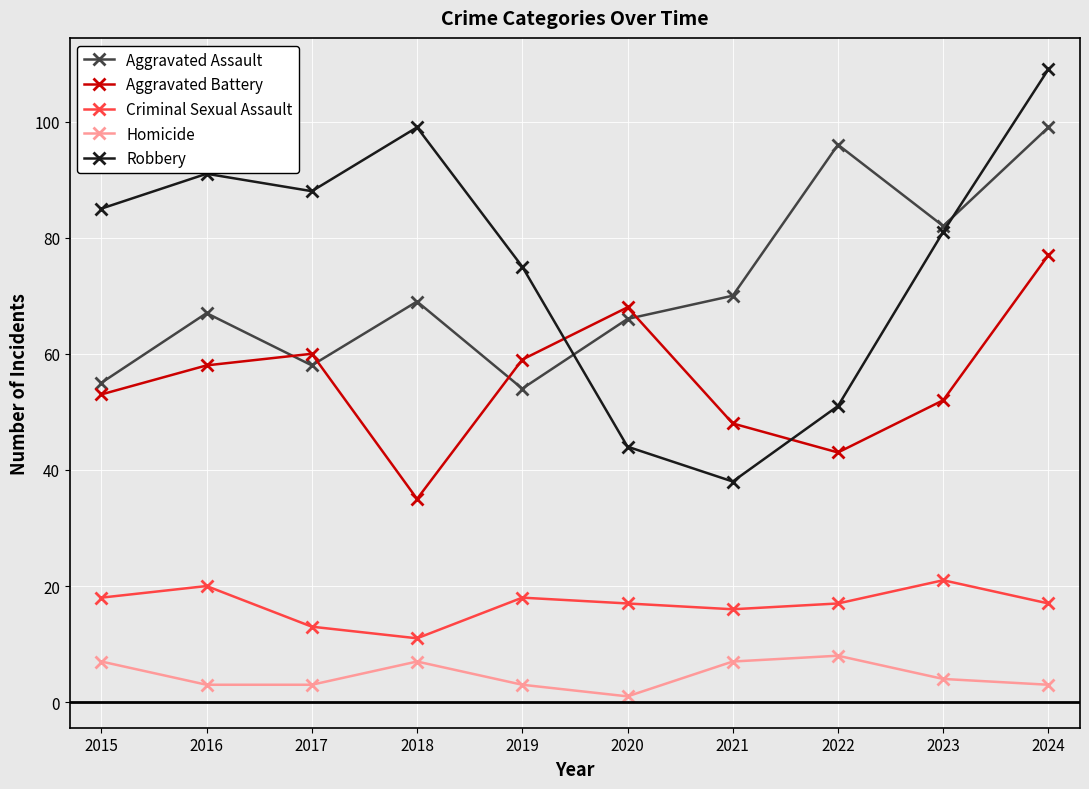

True or false: Robbery and Homicide cross at least once.

False